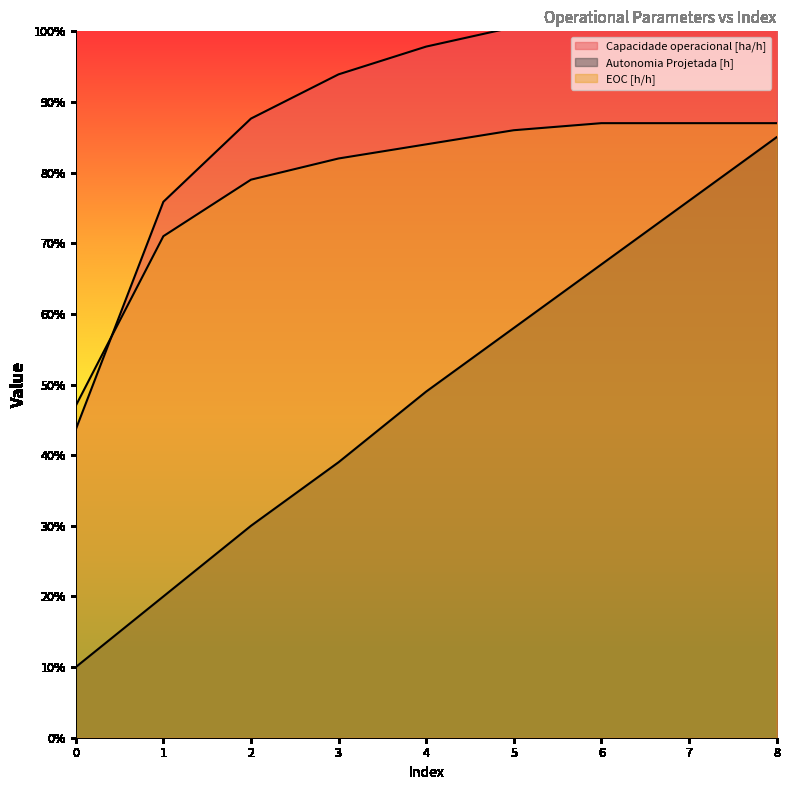

The EOC [h/h] series shows 0.2 at 0. True or false?

False